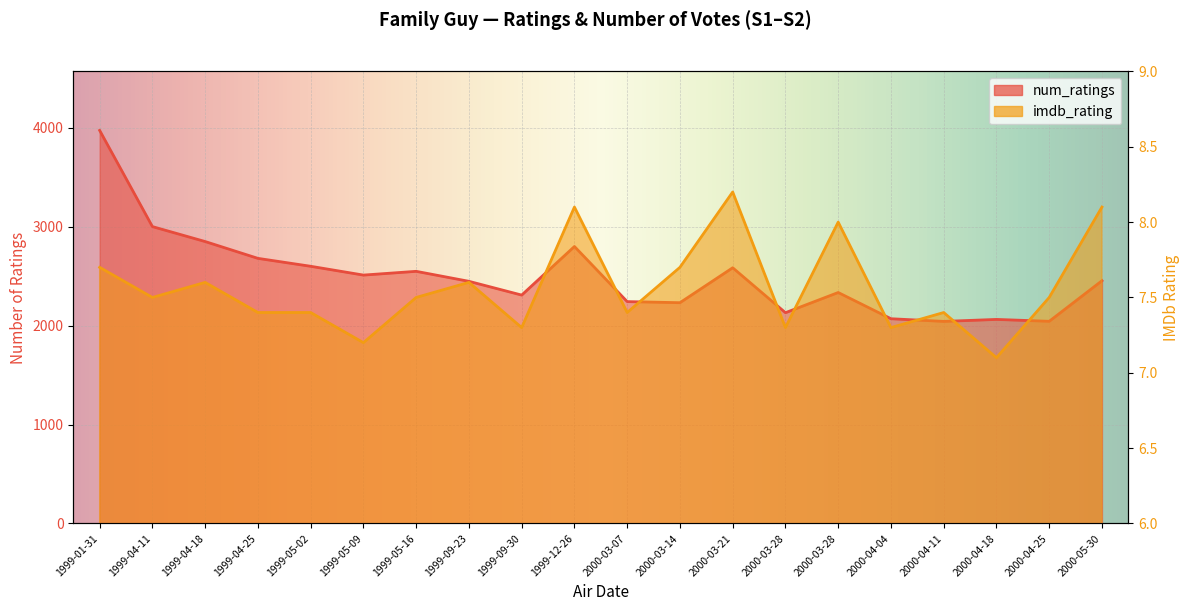

Reading left to right, extract all data points from this chart.

num_ratings: 1999-01-31=3972.0	1999-04-11=3000.0	1999-04-18=2849.0	1999-04-25=2679.0	1999-05-02=2599.0	1999-05-09=2510.0	1999-05-16=2548.0	1999-09-23=2447.0	1999-09-30=2308.0	1999-12-26=2799.0	2000-03-07=2242.0	2000-03-14=2231.0	2000-03-21=2584.0	2000-03-28=2130.0	2000-03-28=2334.0	2000-04-04=2069.0	2000-04-11=2042.0	2000-04-18=2062.0	2000-04-25=2043.0	2000-05-30=2453.0
imdb_rating: 1999-01-31=7.7	1999-04-11=7.5	1999-04-18=7.6	1999-04-25=7.4	1999-05-02=7.4	1999-05-09=7.2	1999-05-16=7.5	1999-09-23=7.6	1999-09-30=7.3	1999-12-26=8.1	2000-03-07=7.4	2000-03-14=7.7	2000-03-21=8.2	2000-03-28=7.3	2000-03-28=8.0	2000-04-04=7.3	2000-04-11=7.4	2000-04-18=7.1	2000-04-25=7.5	2000-05-30=8.1